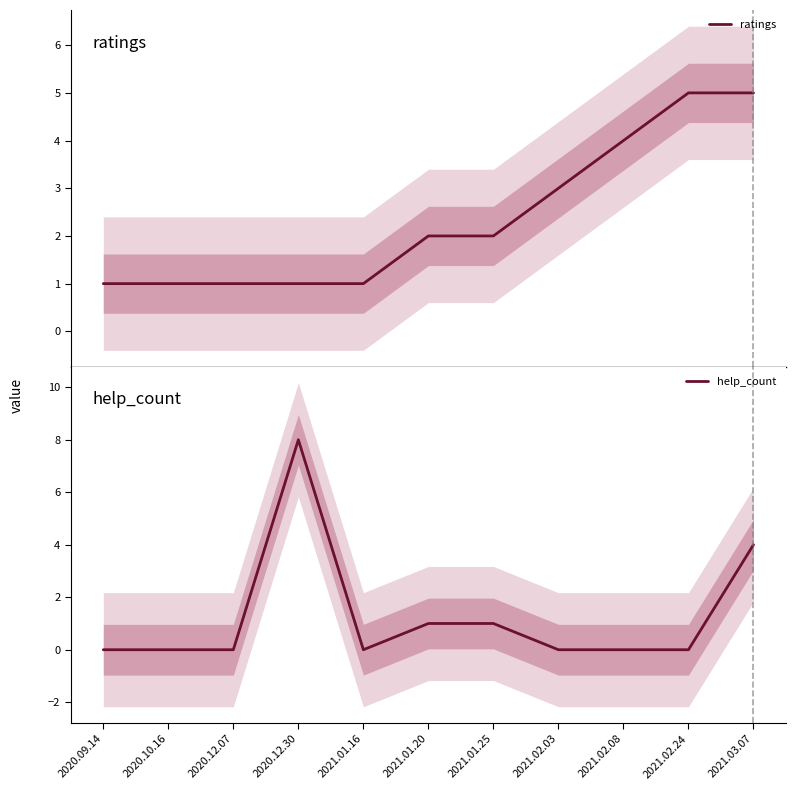

Rank the categories by ratings value from highest to lowest.

2021.02.24, 2021.03.07, 2021.02.08, 2021.02.03, 2021.01.20, 2021.01.25, 2020.09.14, 2020.10.16, 2020.12.07, 2020.12.30, 2021.01.16